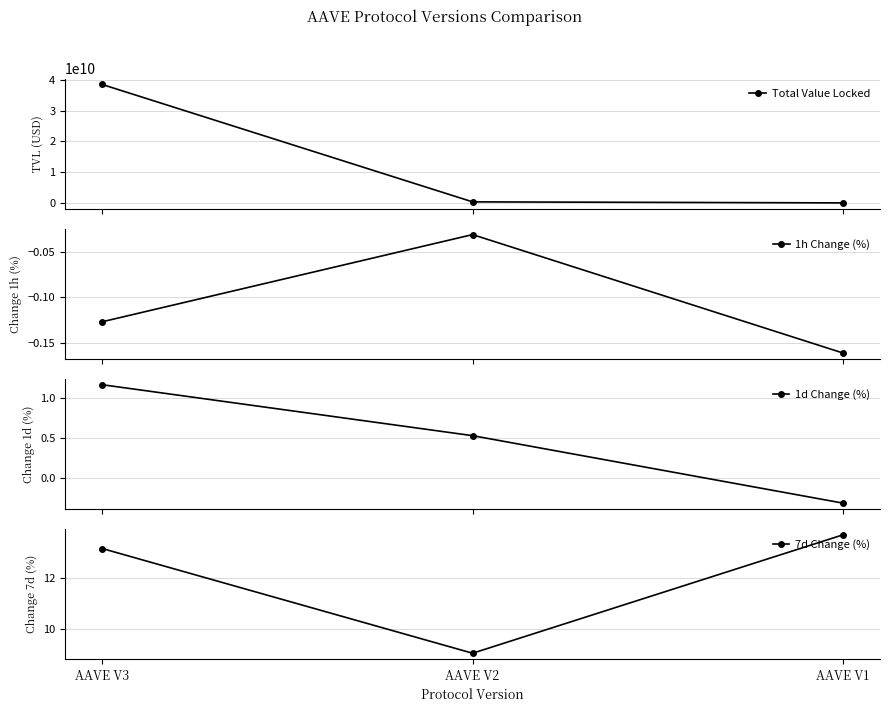

What is the value of the Total Value Locked point at the 3rd from the left?

15675206.1